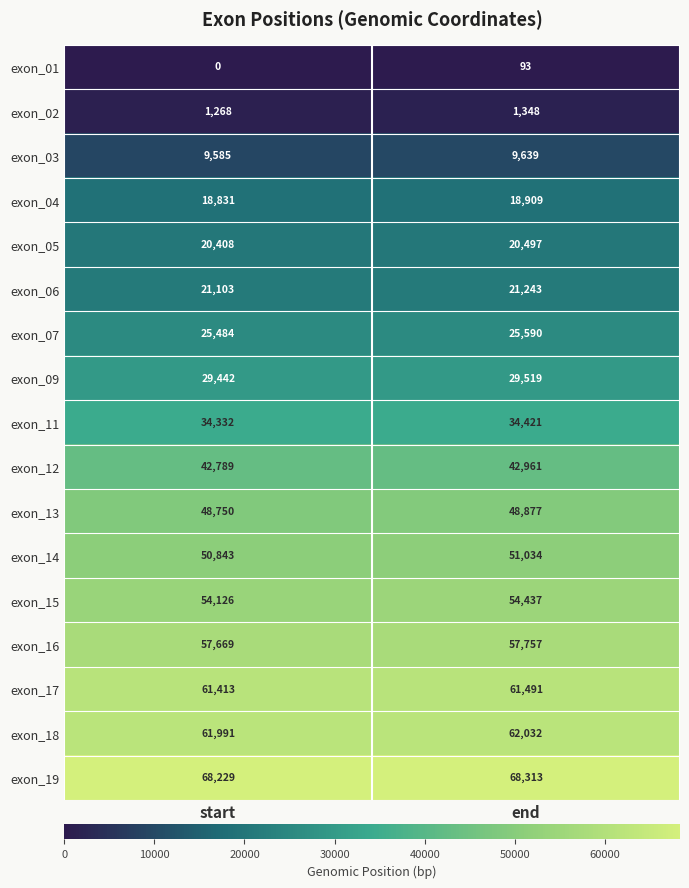

At which label is exon_13 closest to 48813?

start